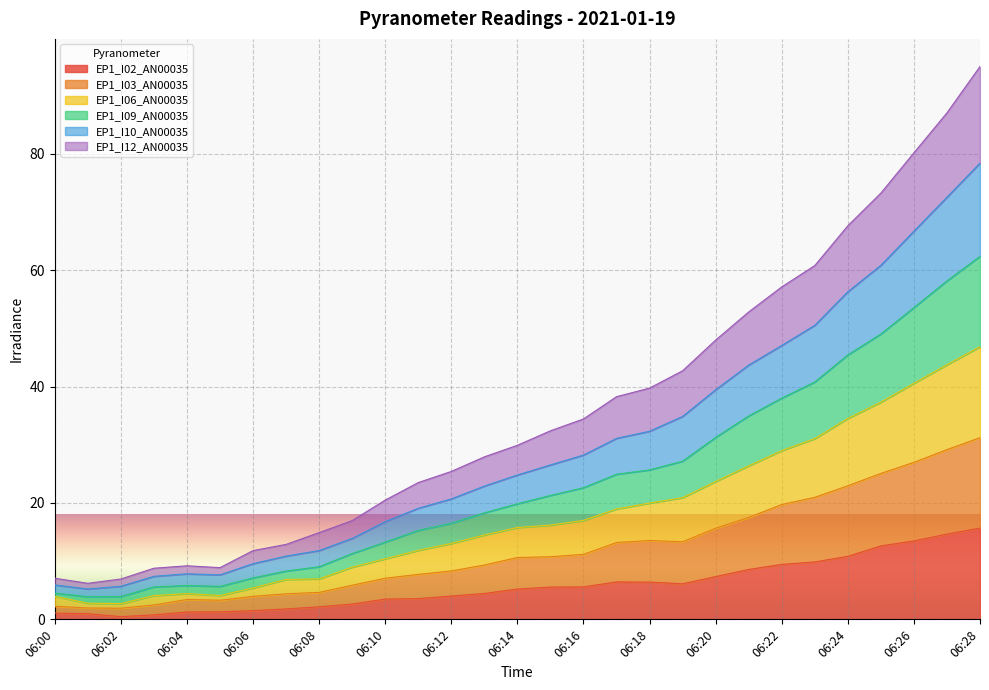

What is the greatest value displayed?

95.0